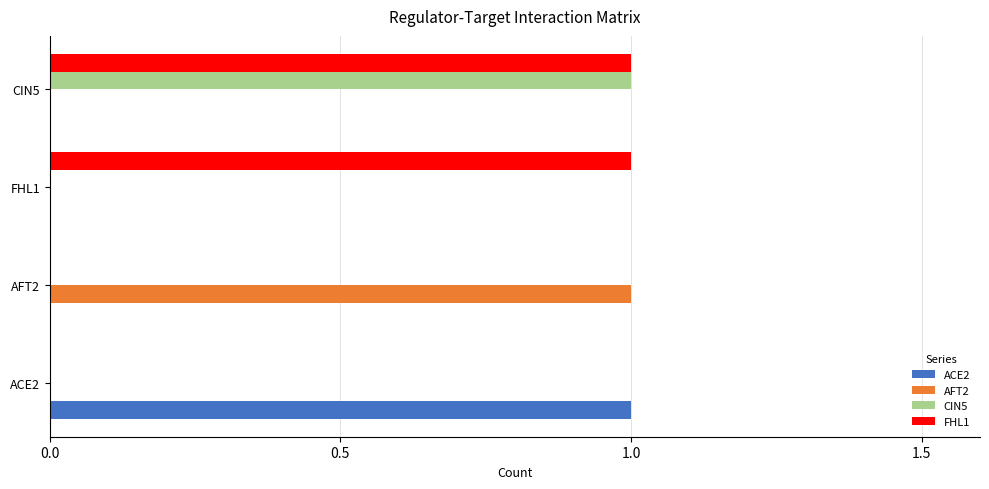

Between FHL1 and CIN5, which series saw the biggest shift?

CIN5